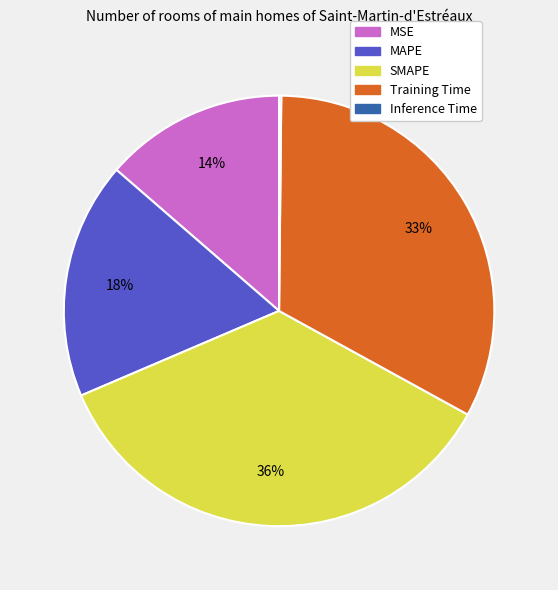

Which has a higher value, MAPE or MSE?

MAPE